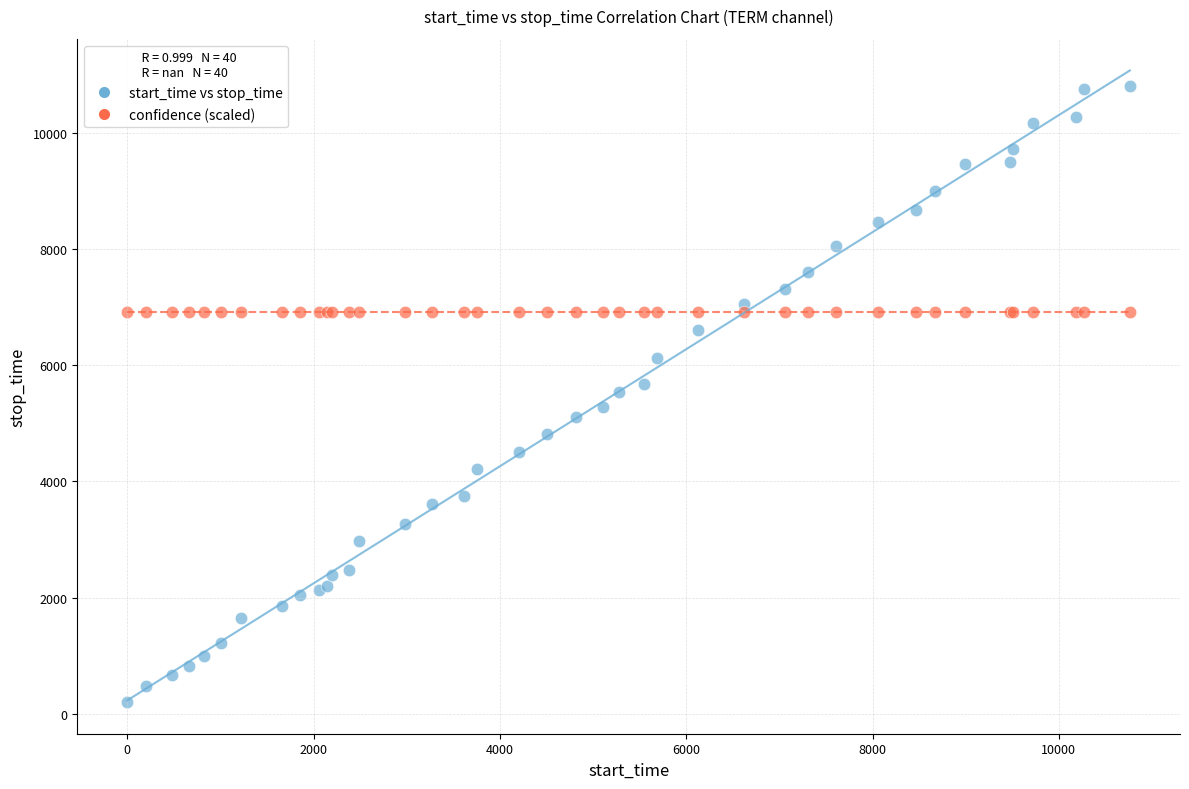

What are all the series names shown in the legend?

start_time vs stop_time, confidence (scaled)